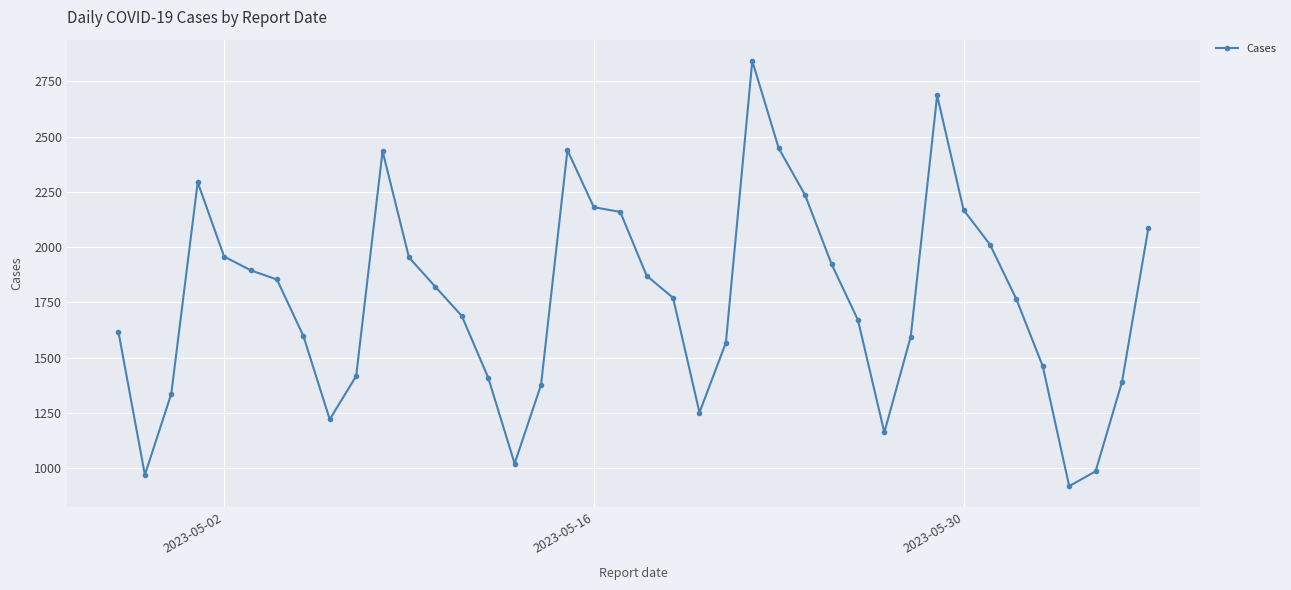

What is the greatest value displayed?

2843